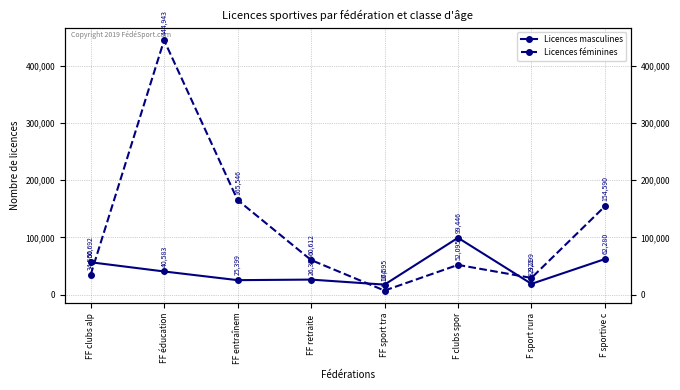

Where does the Licences féminines series first go above 60612?

FF éducation